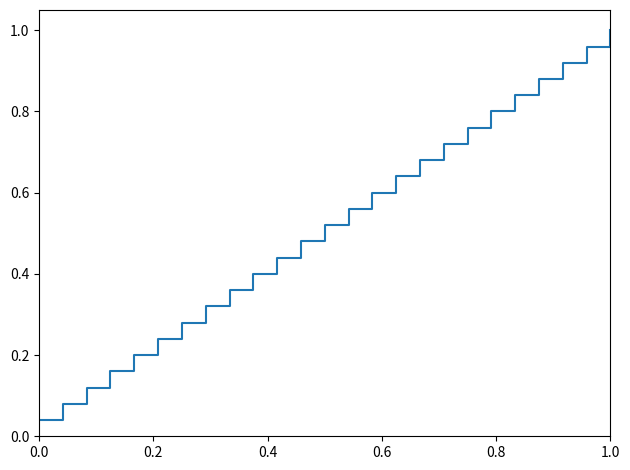

What is the difference between the second highest and second lowest values?

0.9